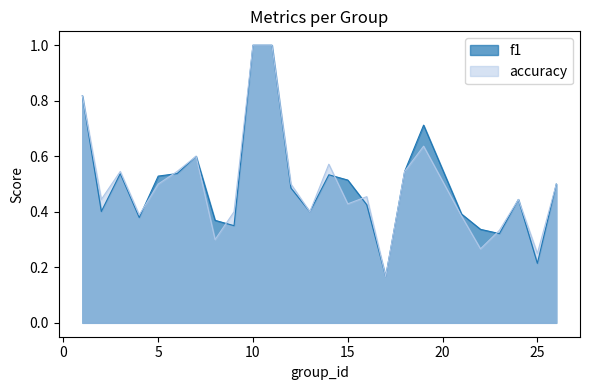

What is the total value across all series at 8?

0.7